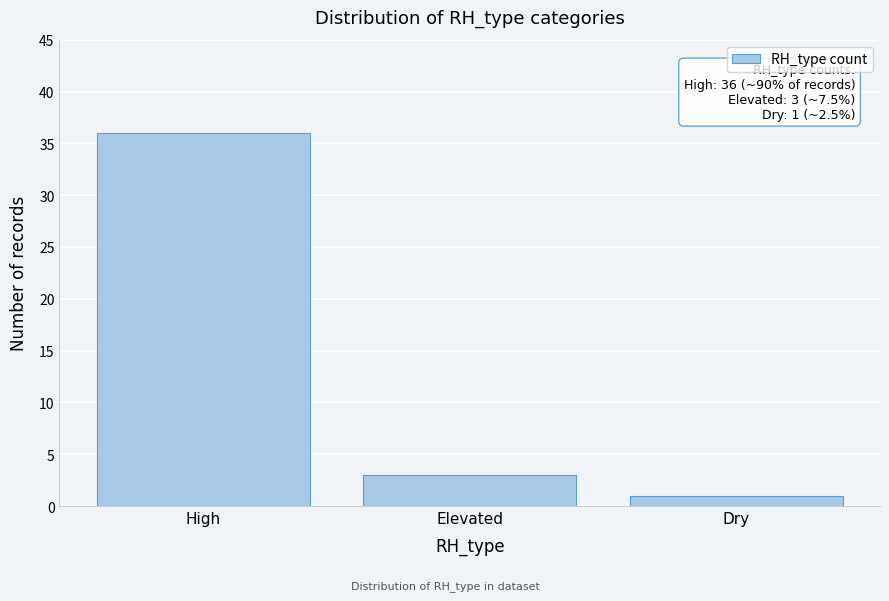

Reading right to left, transcribe all the data shown in this chart.

Dry=1	Elevated=3	High=36